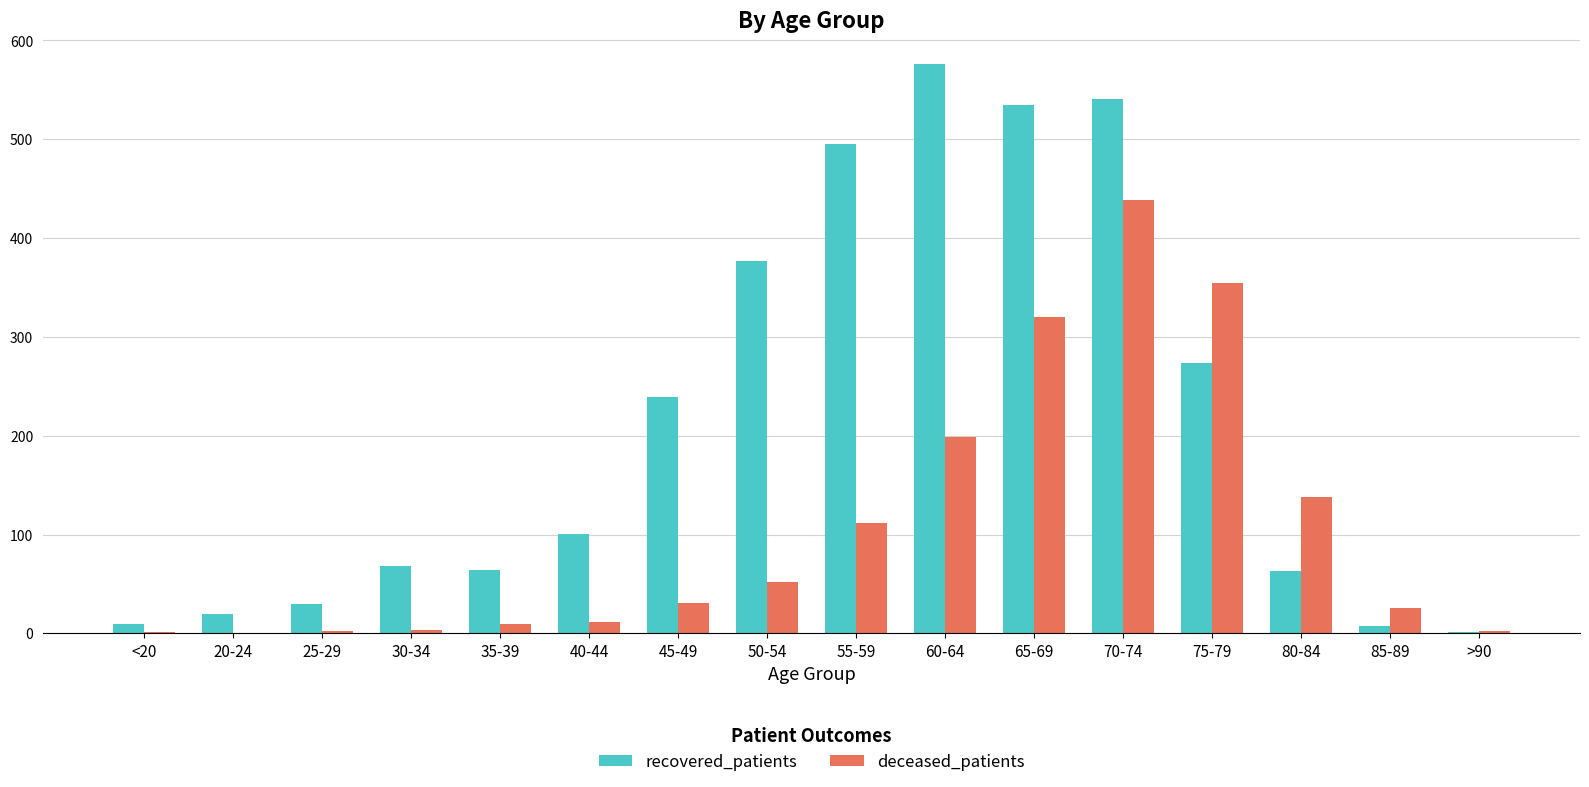

Is it true that recovered_patients equals 116 at 55-59?

False